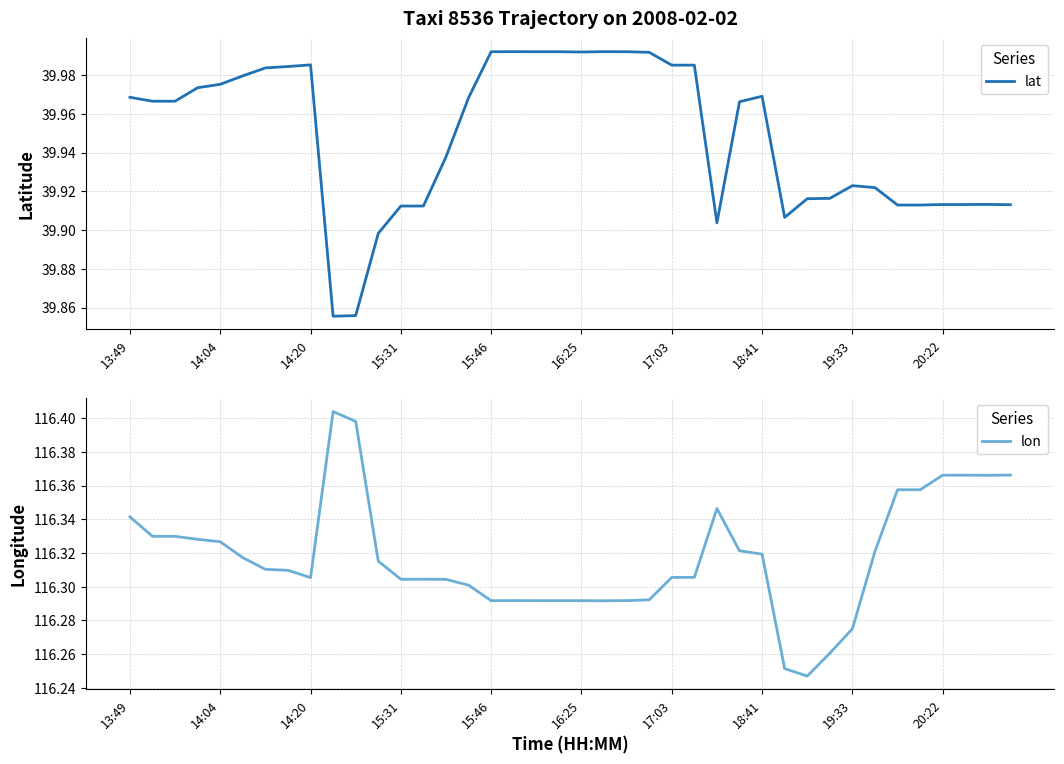

What is the difference between the highest and lowest values at 25?

76.3